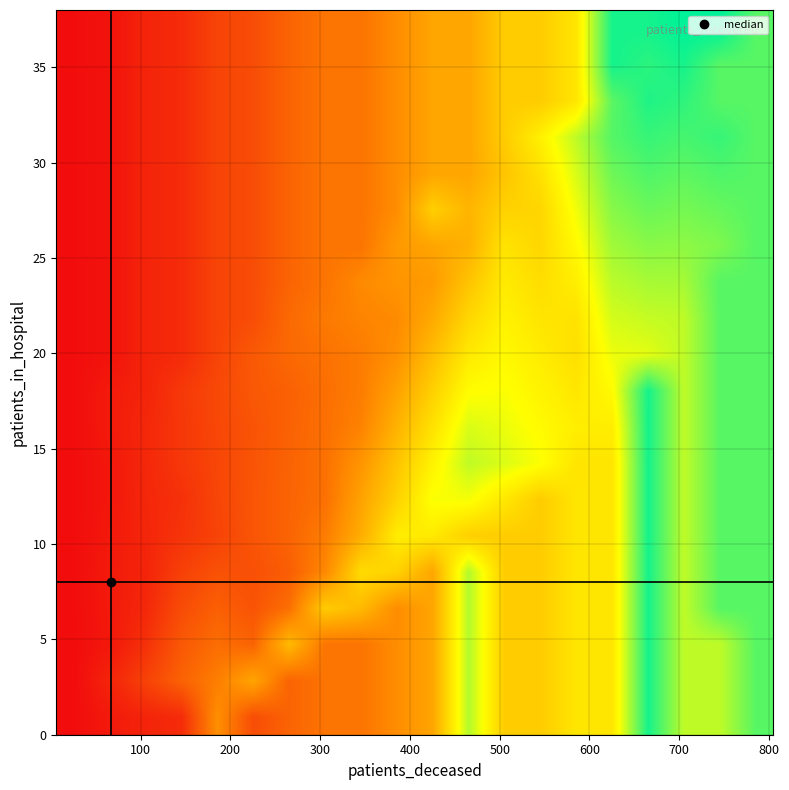

At how many categories does at least one series exceed 5705?

2